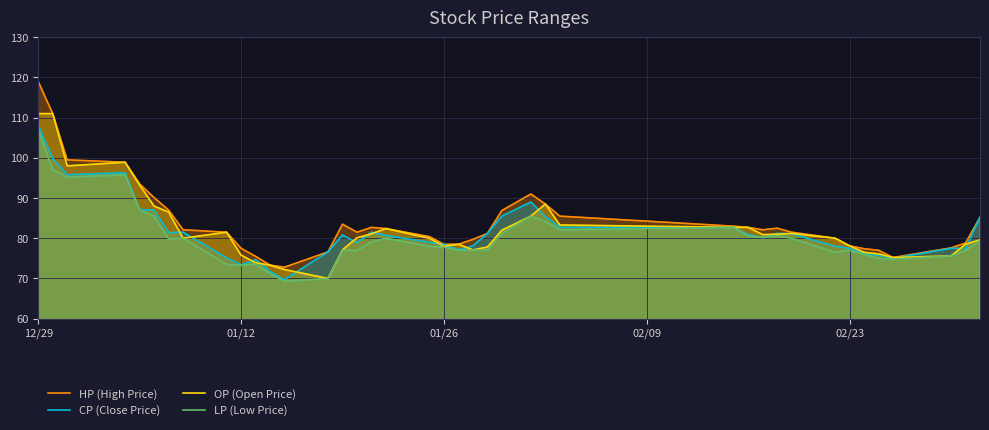

How many interior local valleys does the OP (Open Price) series have?

7